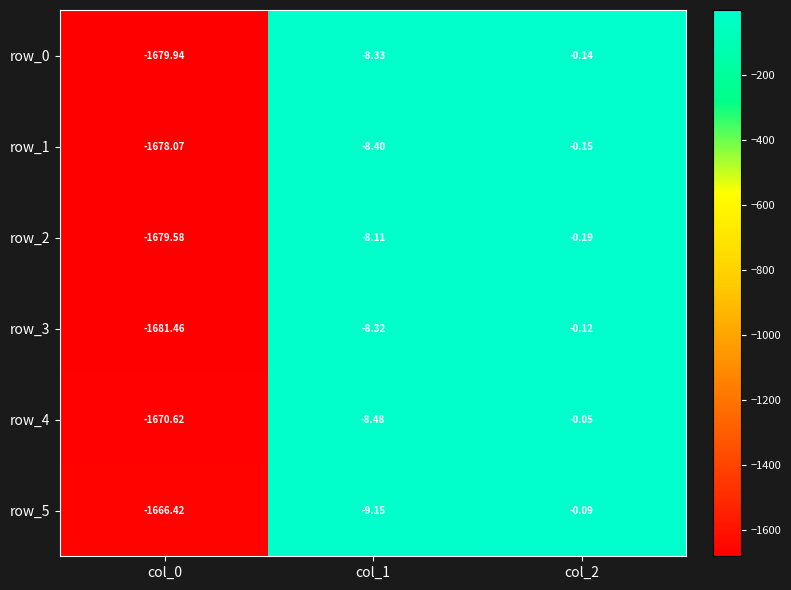

What is the difference between the maximum and second lowest values in the row_4 series?

8.4